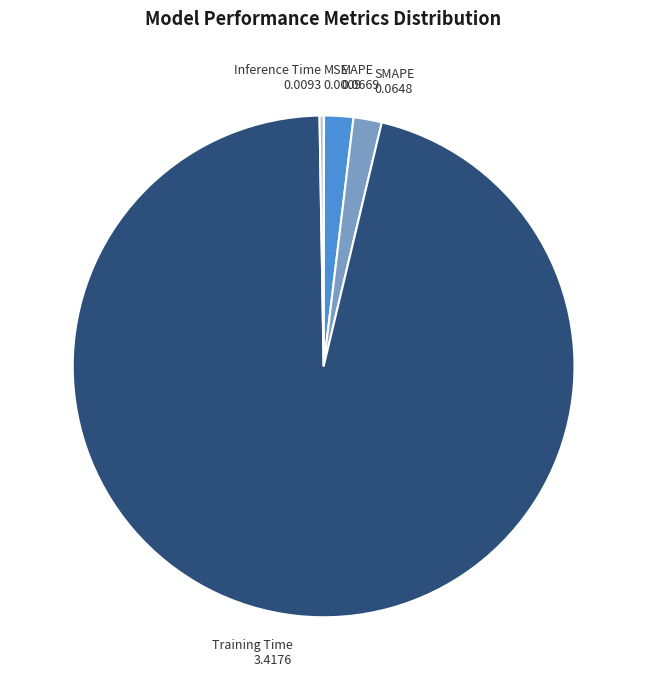

Does Training Time 3.4176 account for over 50% of the chart?

Yes